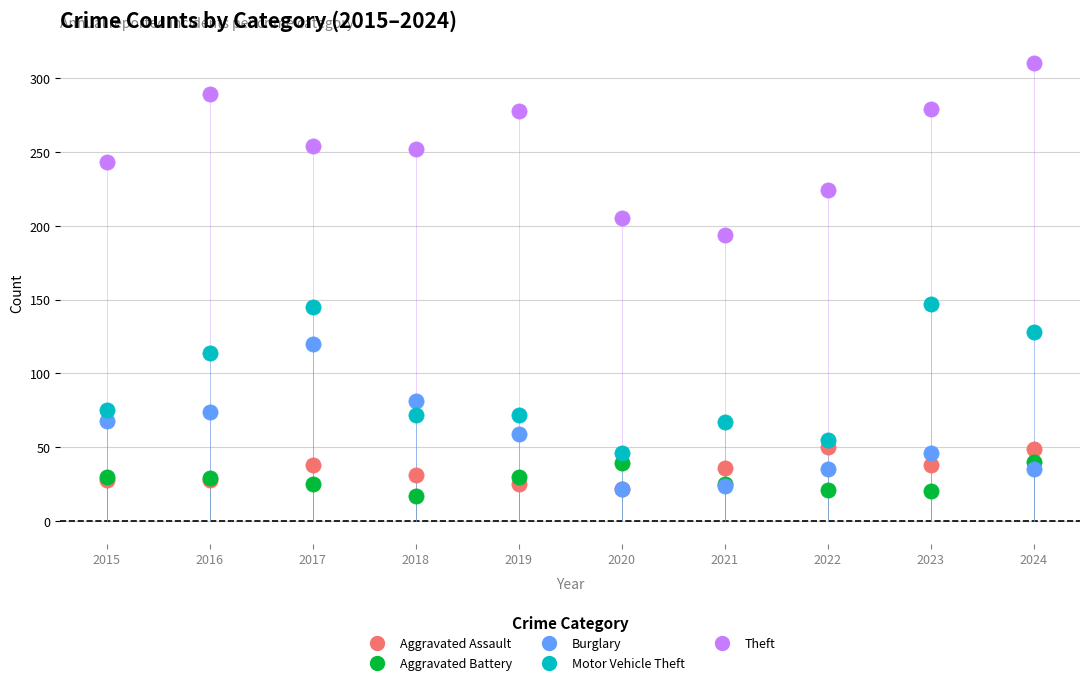

Which series has the widest spread of Y values?

Theft